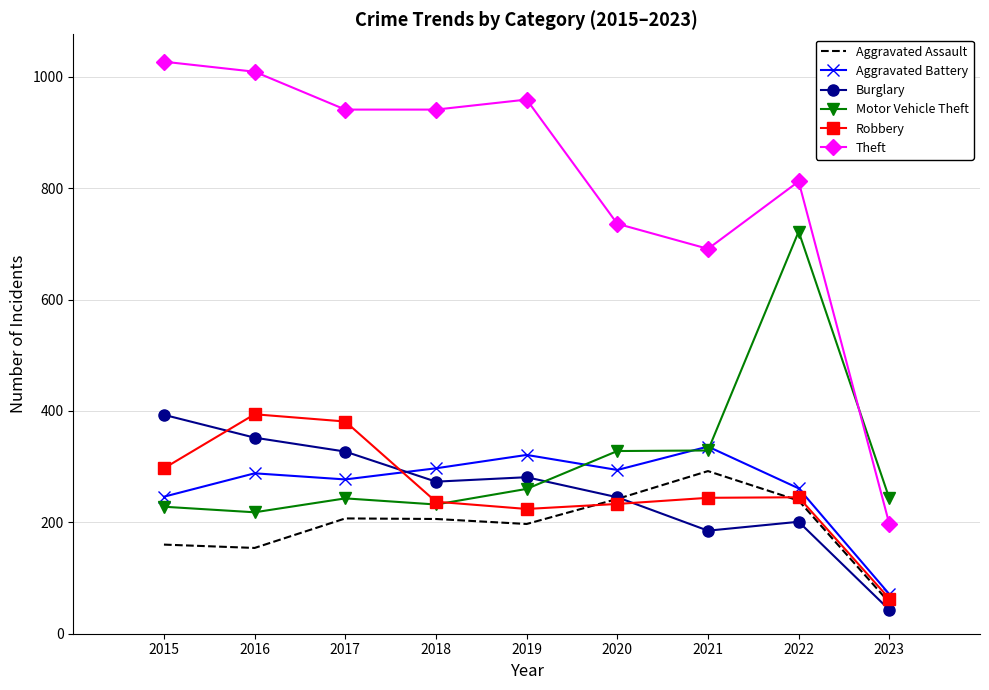

Which category has the highest value in the Theft series?

2015